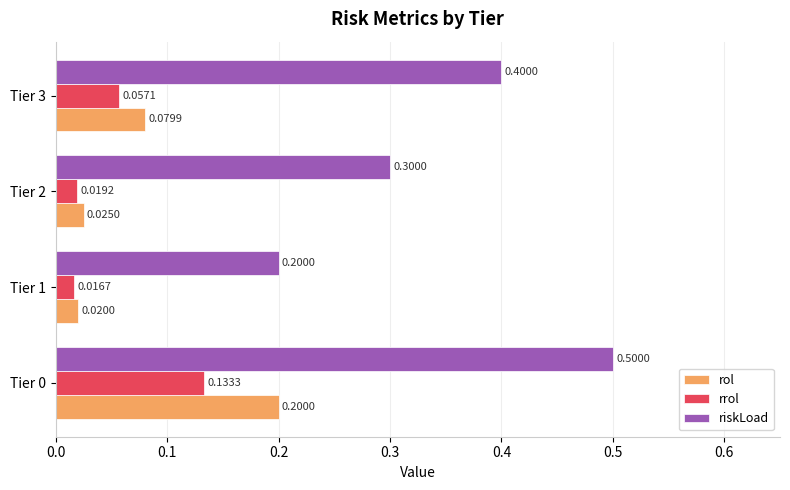

At how many categories does at least one series exceed 0?

4